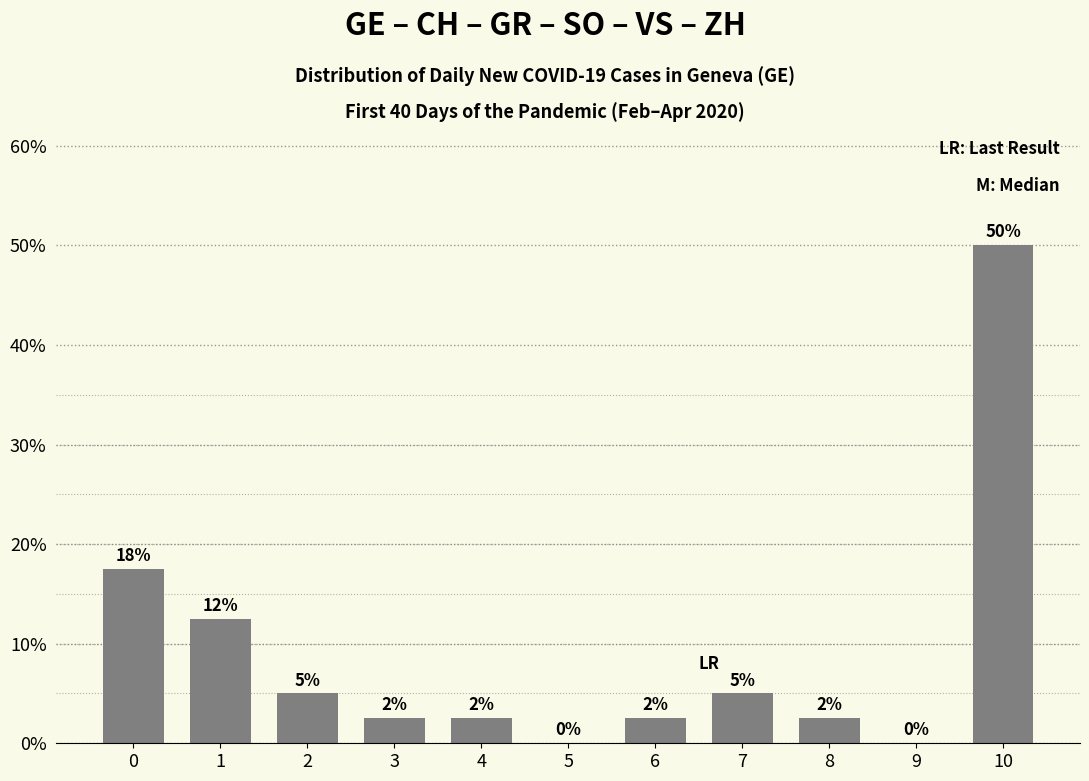

Reading left to right, extract all data points from this chart.

17.5	12.5	5.0	2.5	2.5	0.0	2.5	5.0	2.5	0.0	50.0